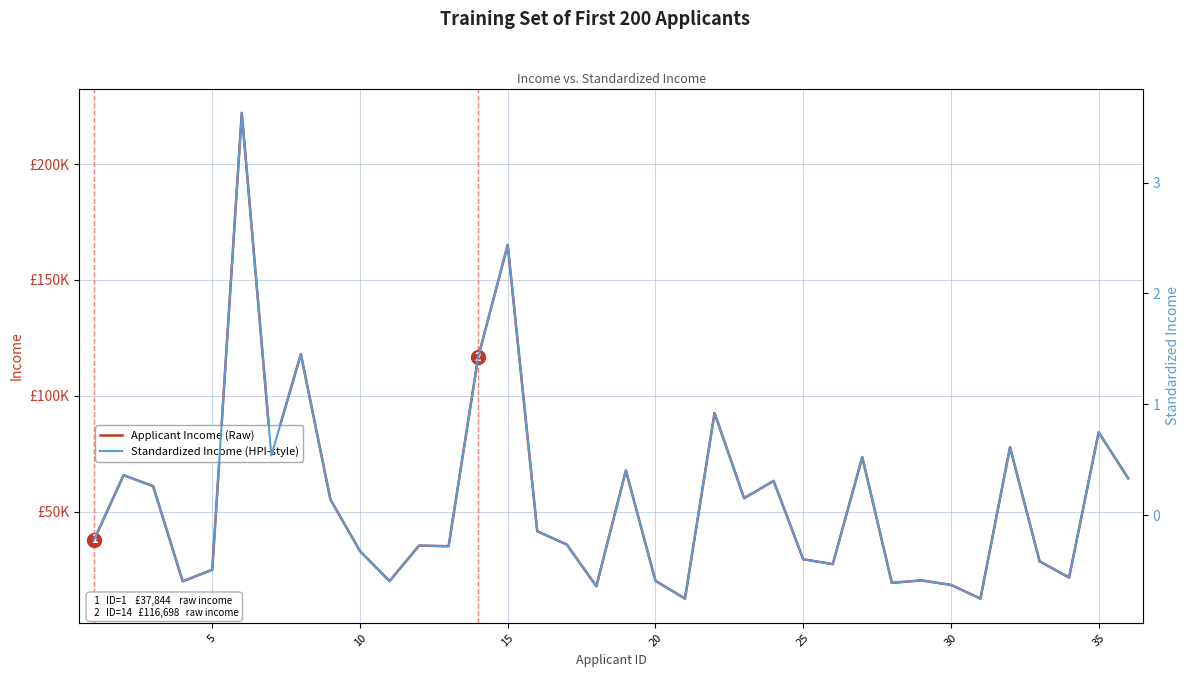

What is the smallest value displayed?

-0.8